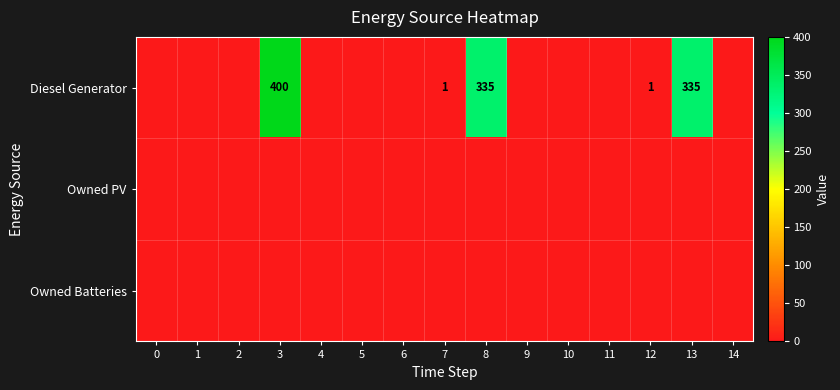

The Diesel Generator series shows -198 at 1. True or false?

False